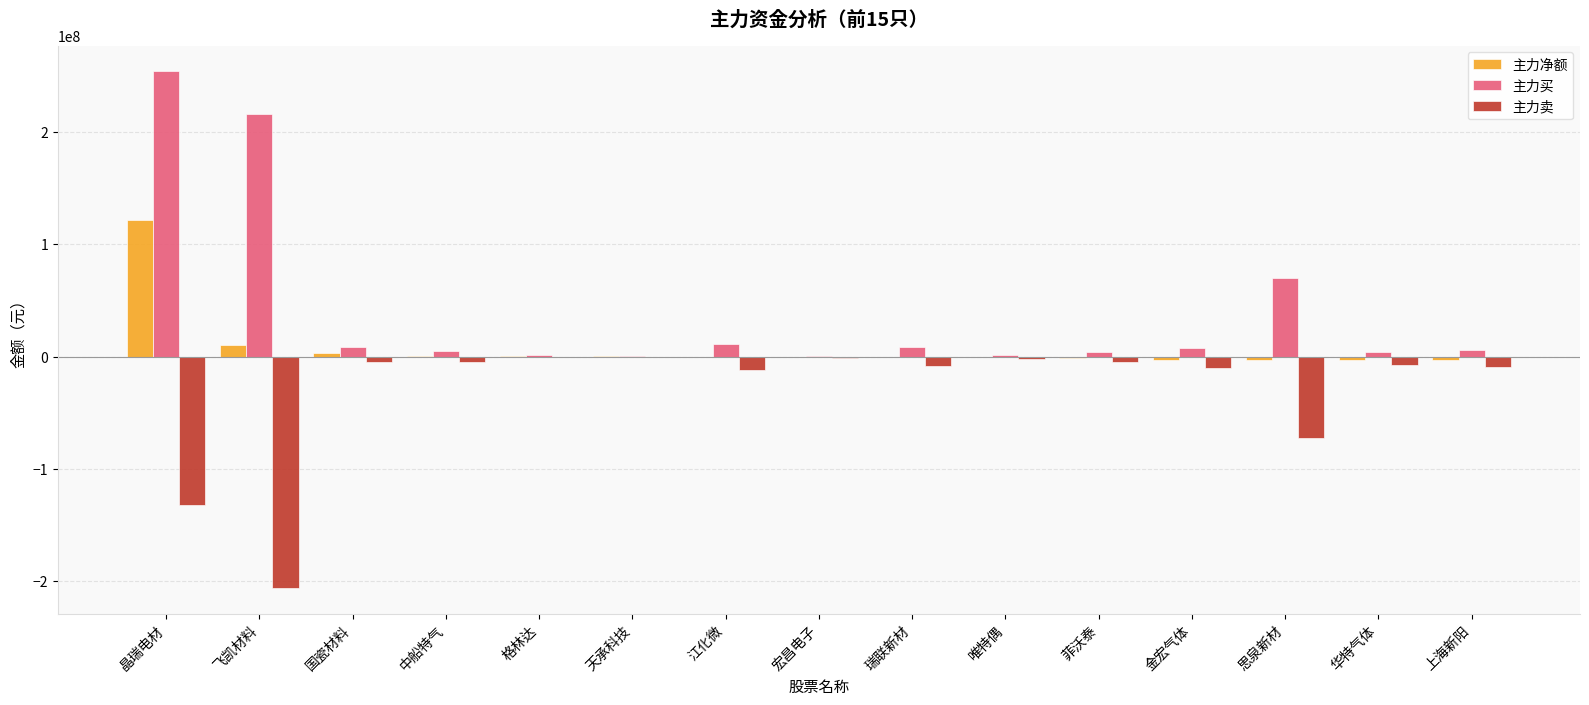

Which series changed the most between 晶瑞电材 and 格林达?

主力买